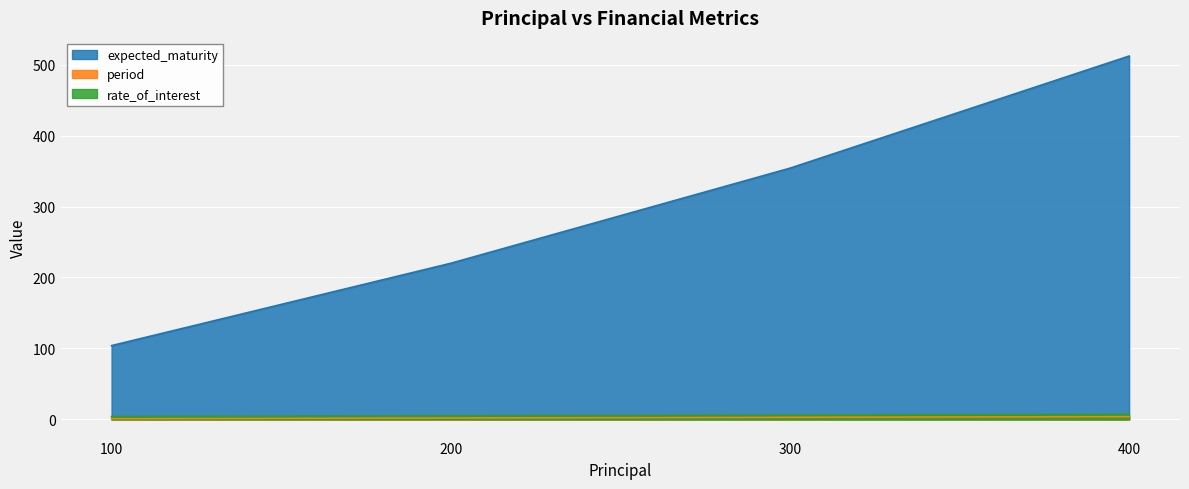

Count the number of categories in the chart.

4